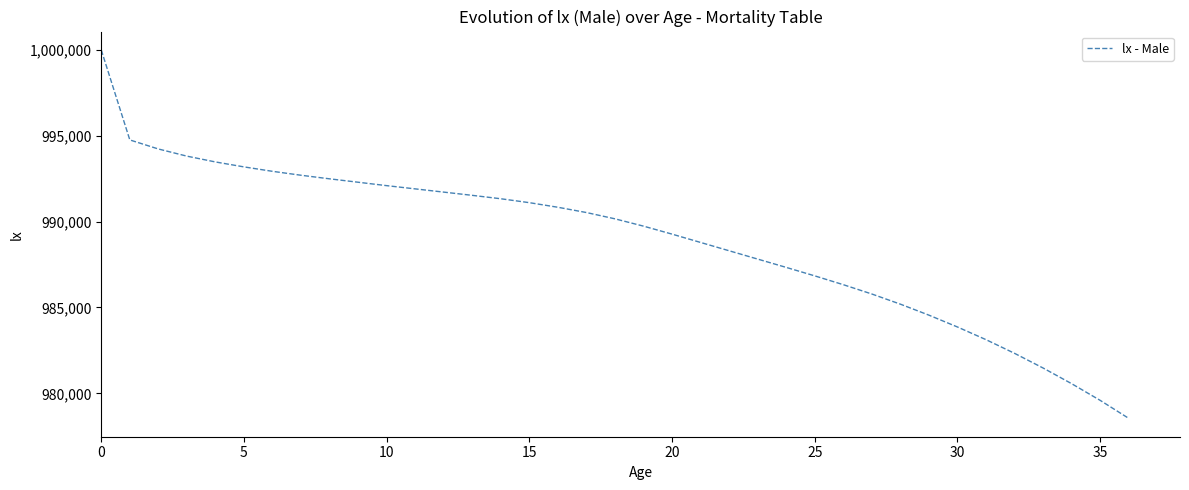

How many series are shown in this chart?

1